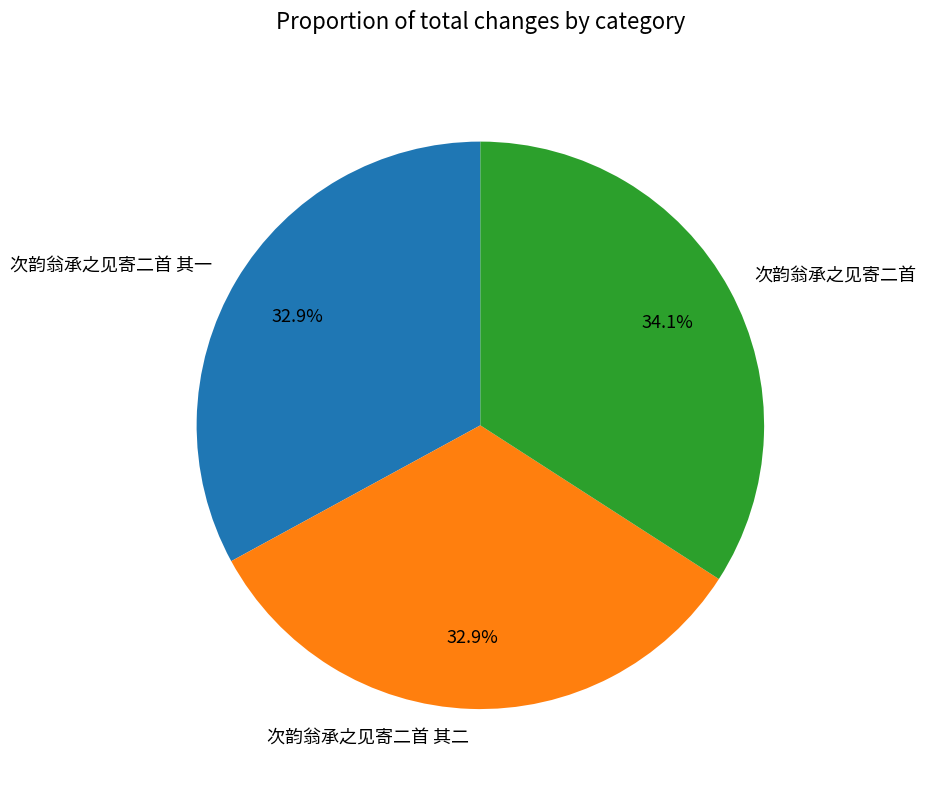

To the nearest percent, what is the combined percentage of 次韵翁承之见寄二首 and 次韵翁承之见寄二首 其二?

67%